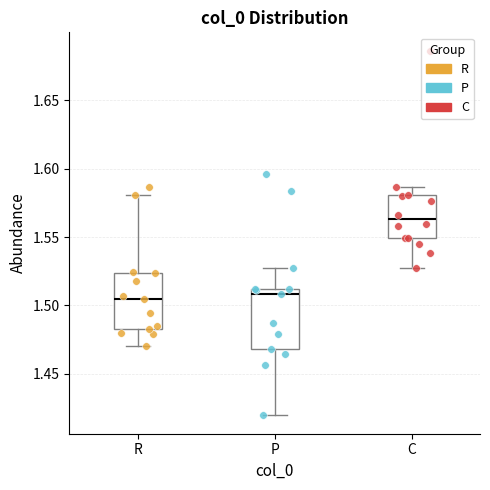

Where does the upper whisker of the box for P end on the y-axis? The values are not printed on the chart, so give them approximately, as read against the axis.

1.530